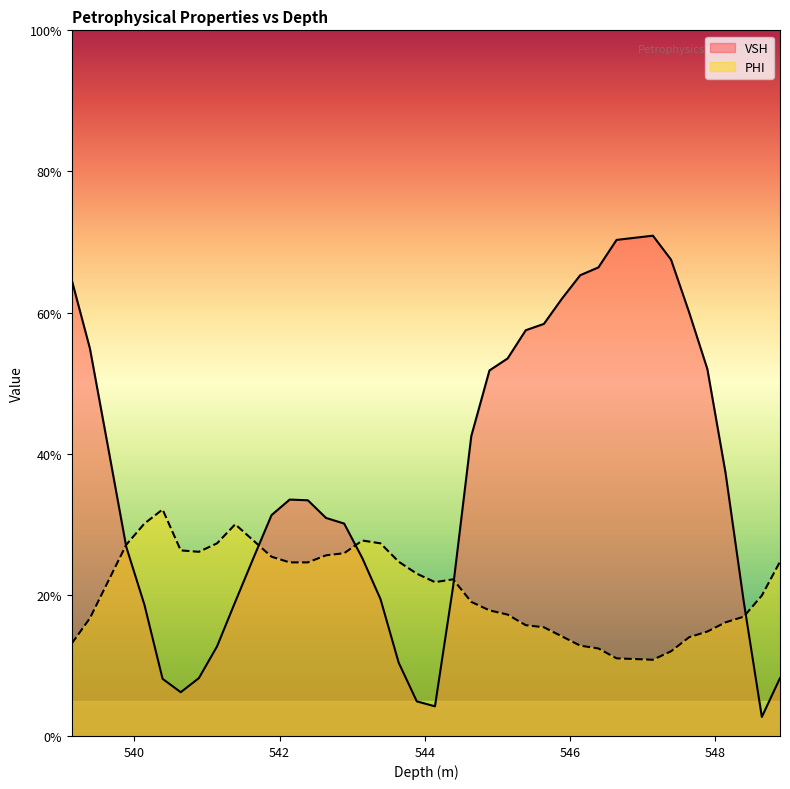

Which series has the largest total across all categories?

VSH